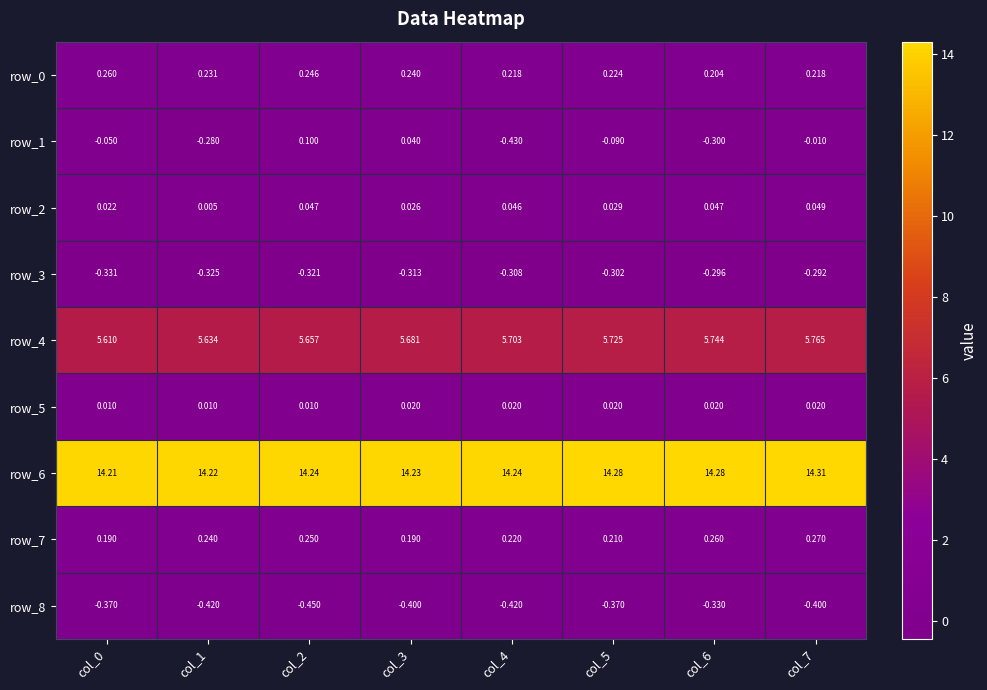

Is the value of row_5 at col_1 greater than the value of row_7 at col_7?

No